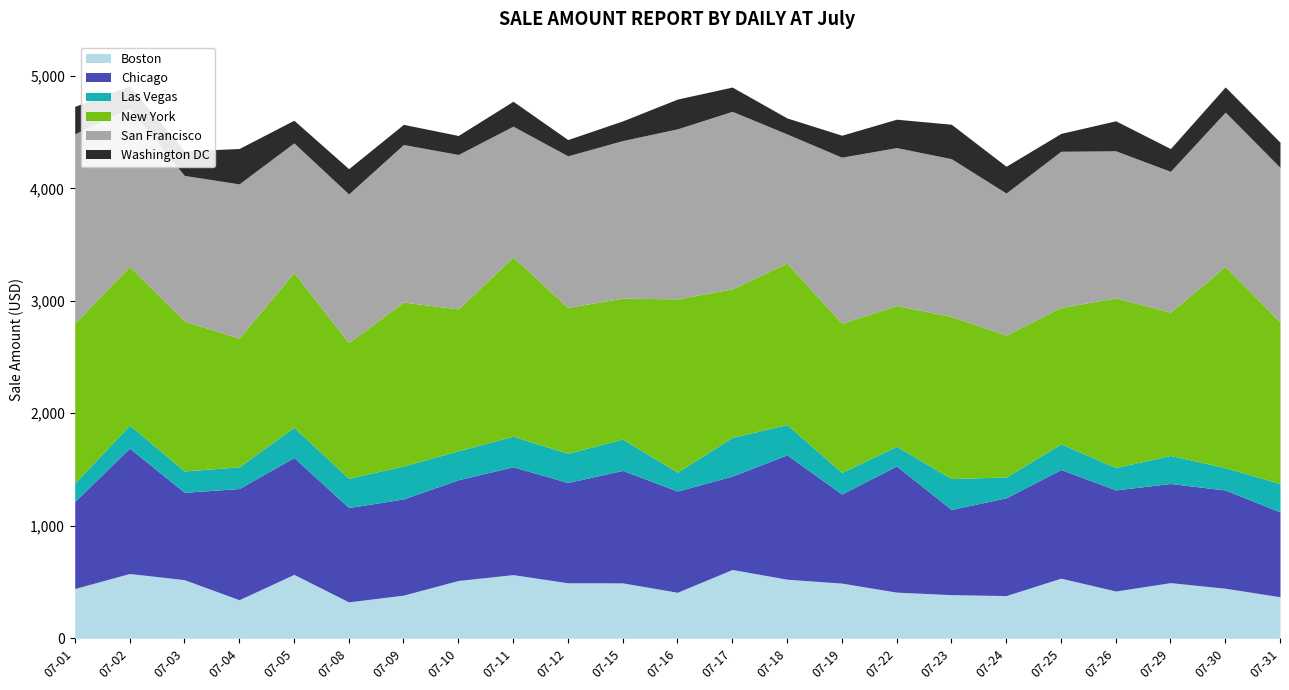

What is the sum of the Chicago values at 07-24 and 07-02?

1983.6